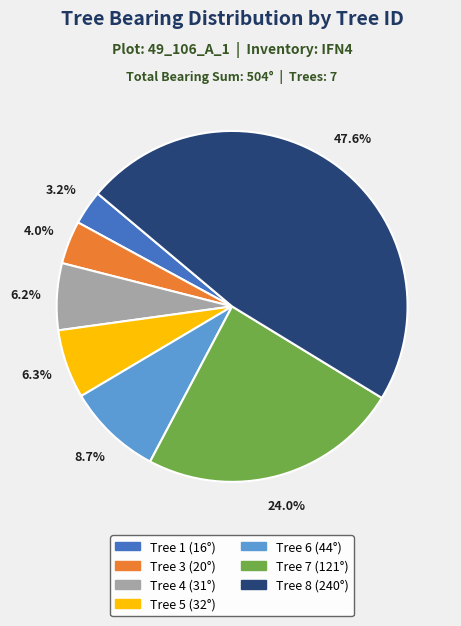

Is there a majority slice in this chart?

No